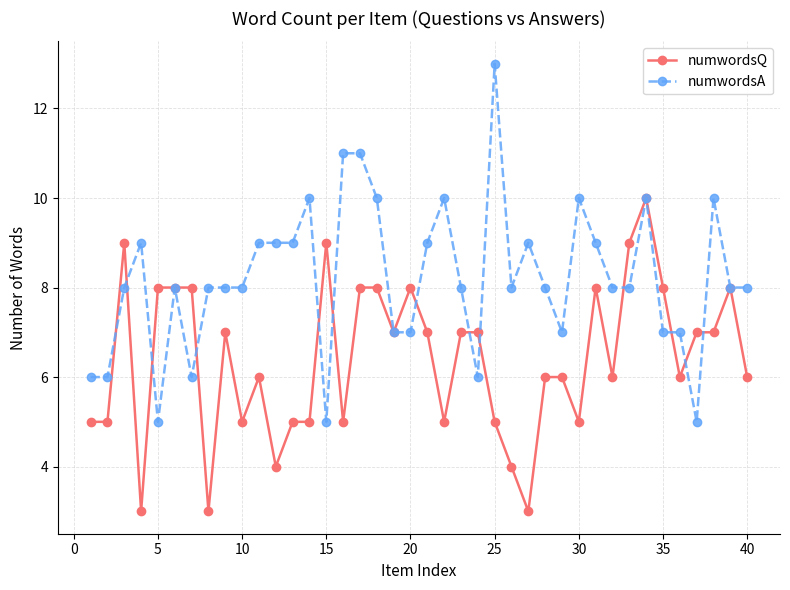

True or false: numwordsA has more than 1 interior local peaks.

True